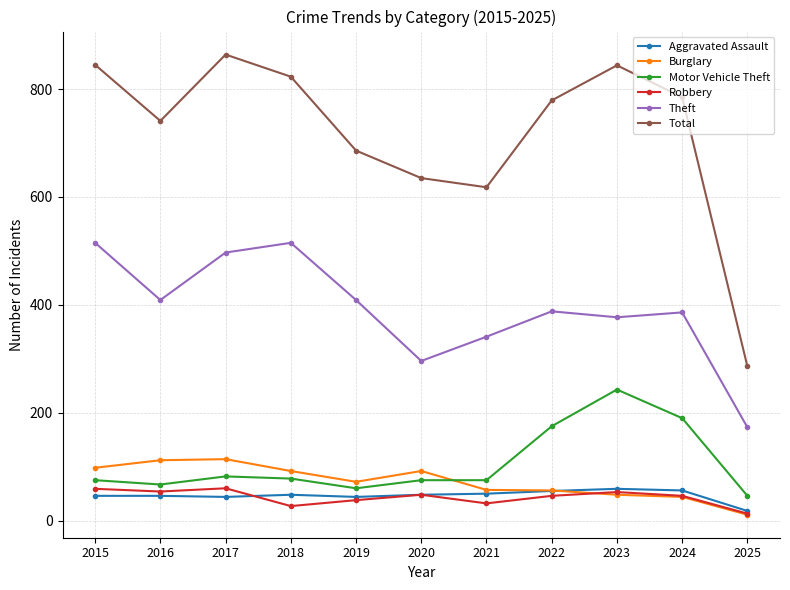

Is this an area chart (filled region under the line)?

No